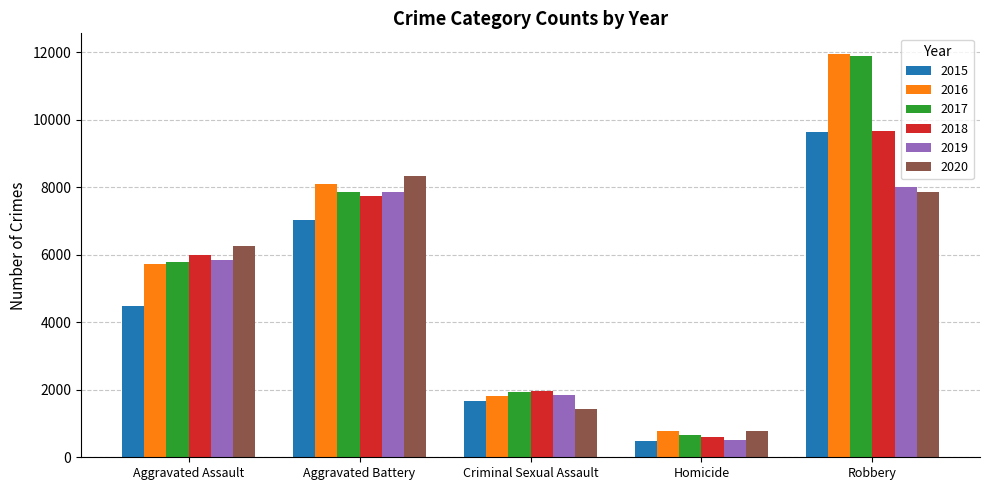

Between Aggravated Assault and Aggravated Battery, which series saw the biggest shift?

2015